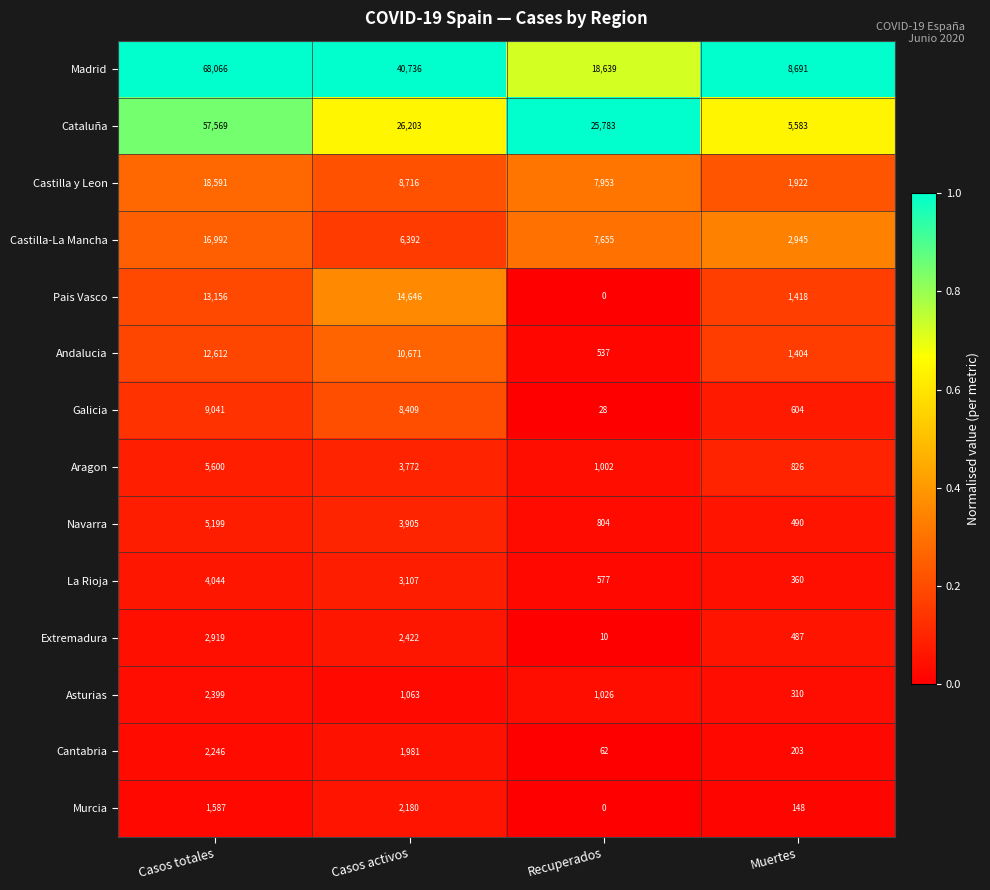

Is it true that Castilla-La Mancha equals 2945 at Muertes?

True